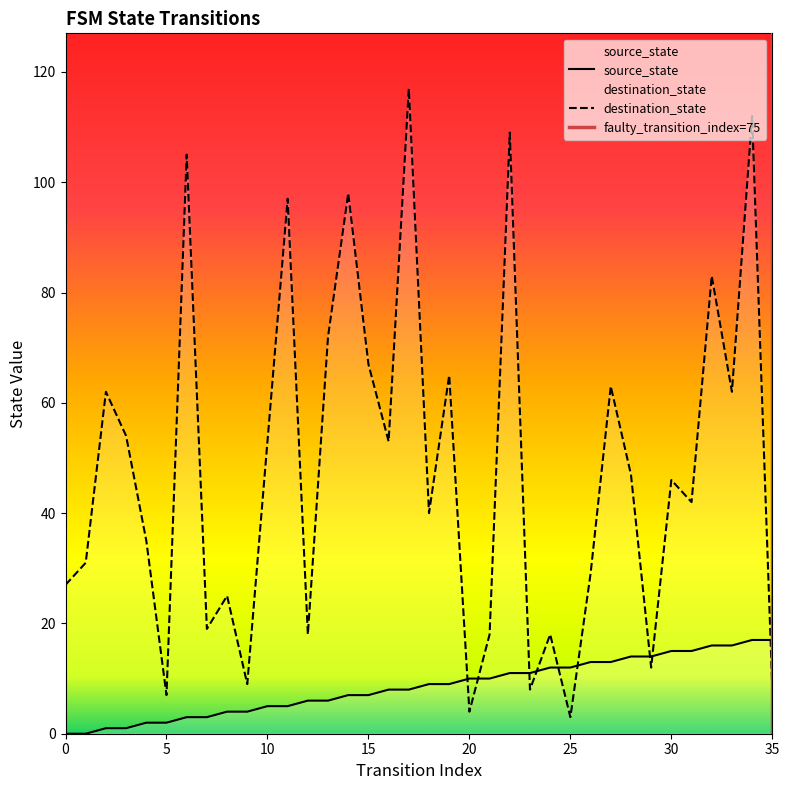

How many times do destination_state and source_state cross each other?

9